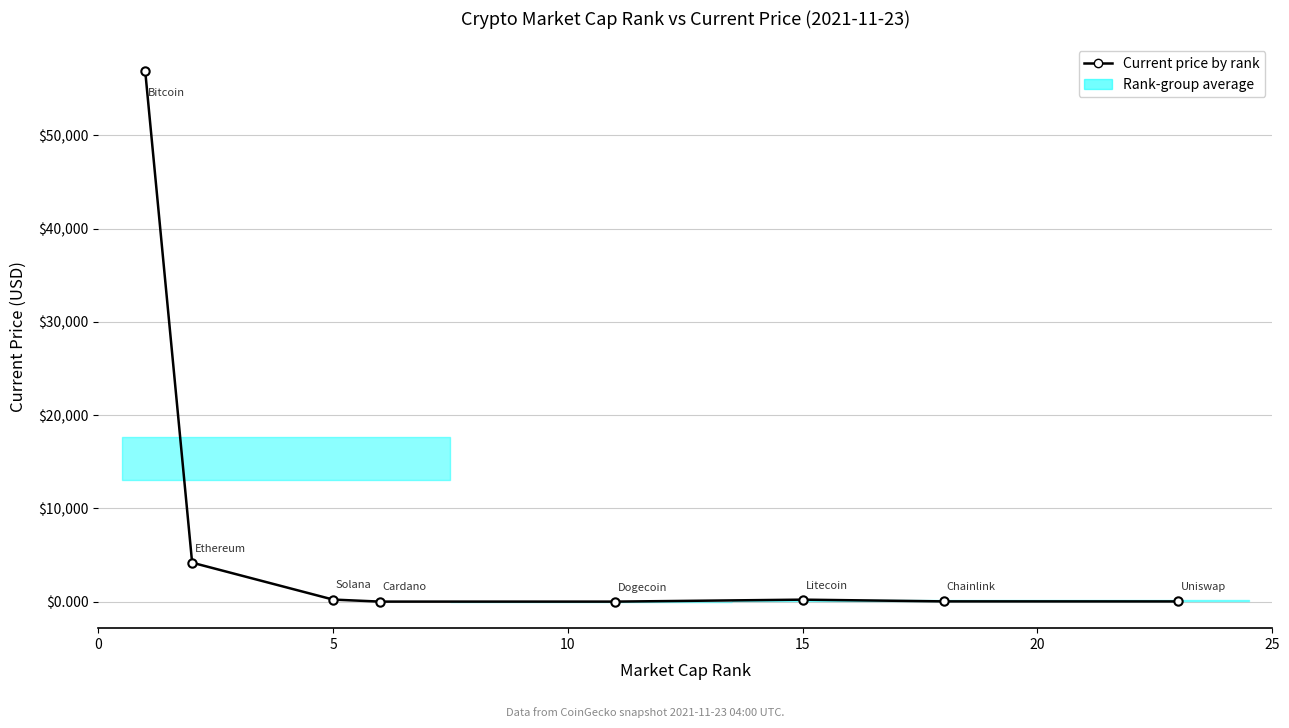

What is the average value?

7698.6